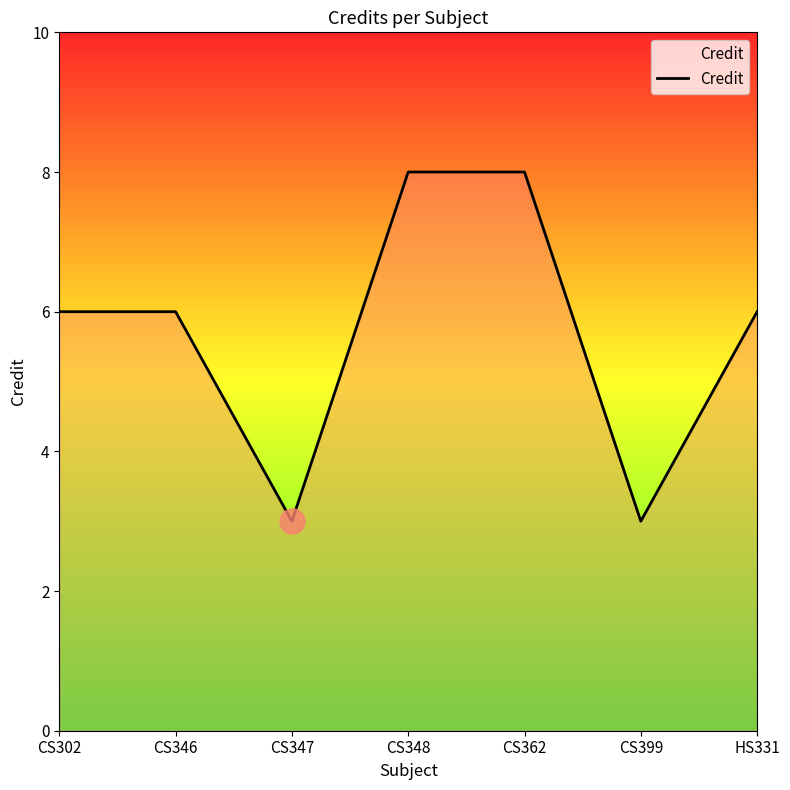

What is the ratio of the value at CS348 to the value at CS302?

1.3